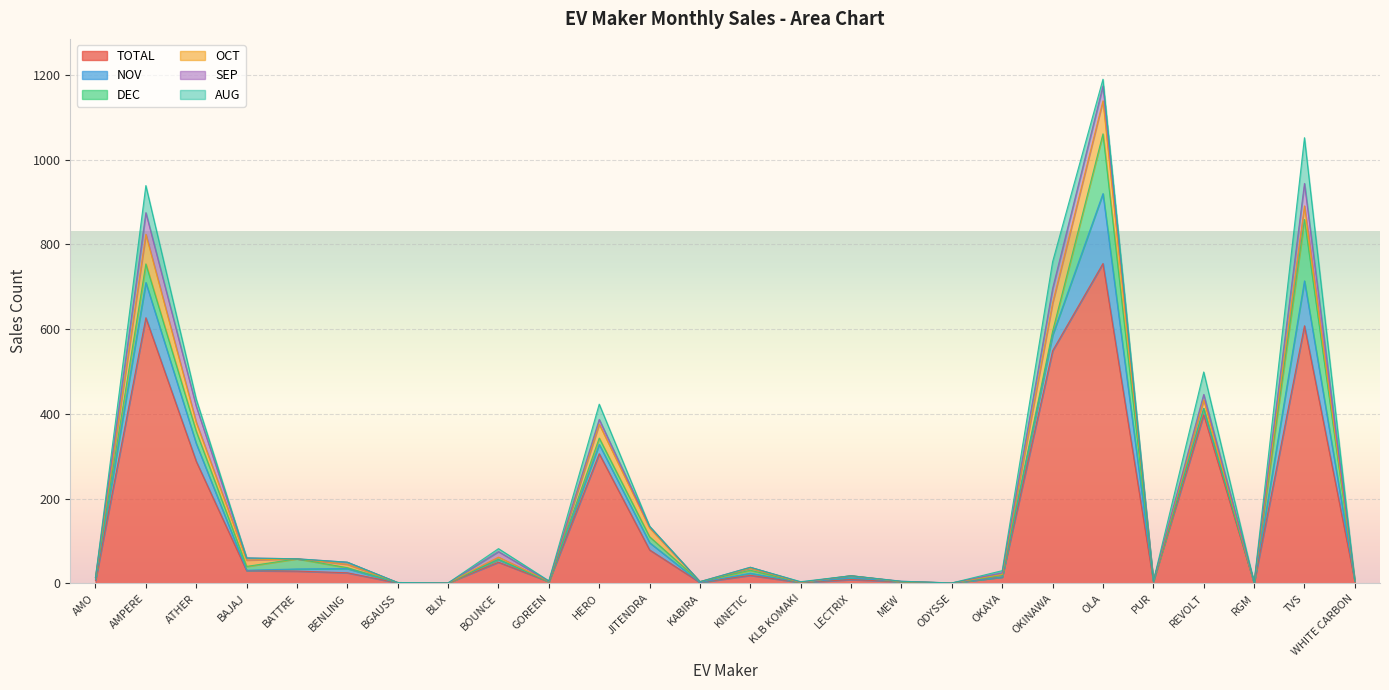

Which series has the widest spread of values?

TOTAL